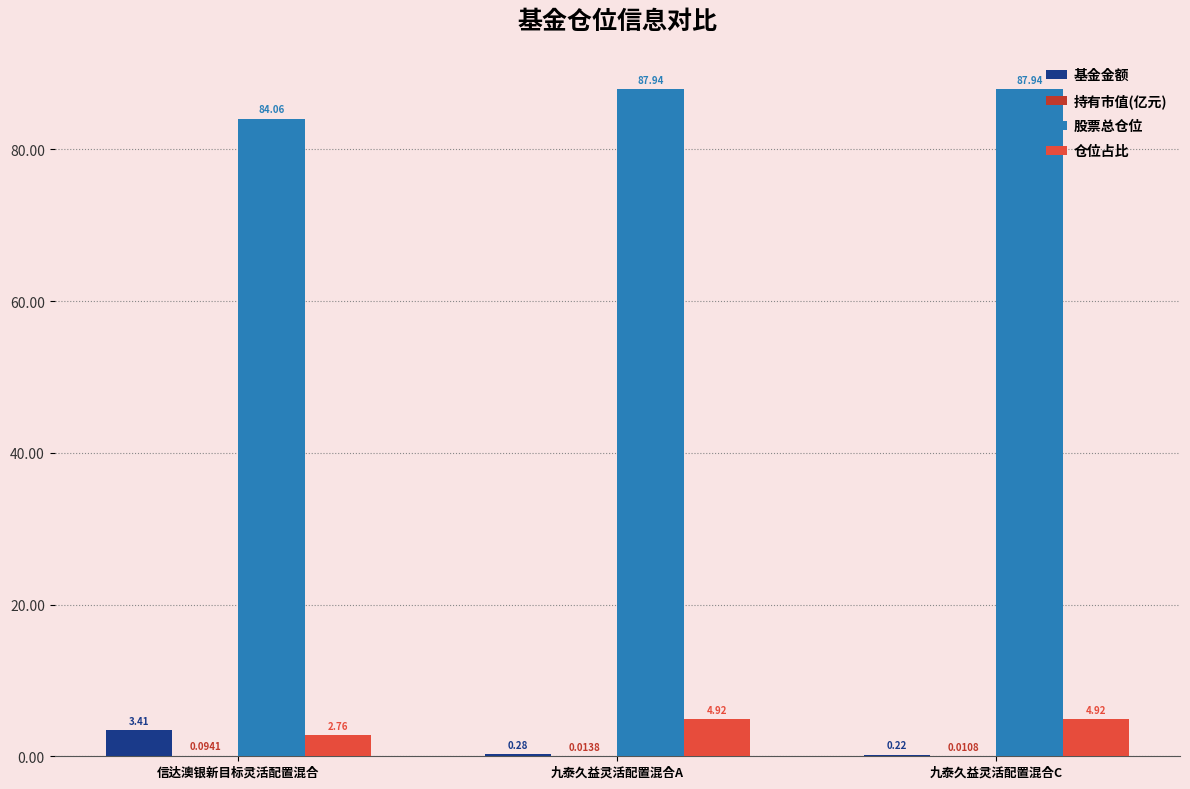

Read the 仓位占比 value at 九泰久益灵活配置混合A.

4.9